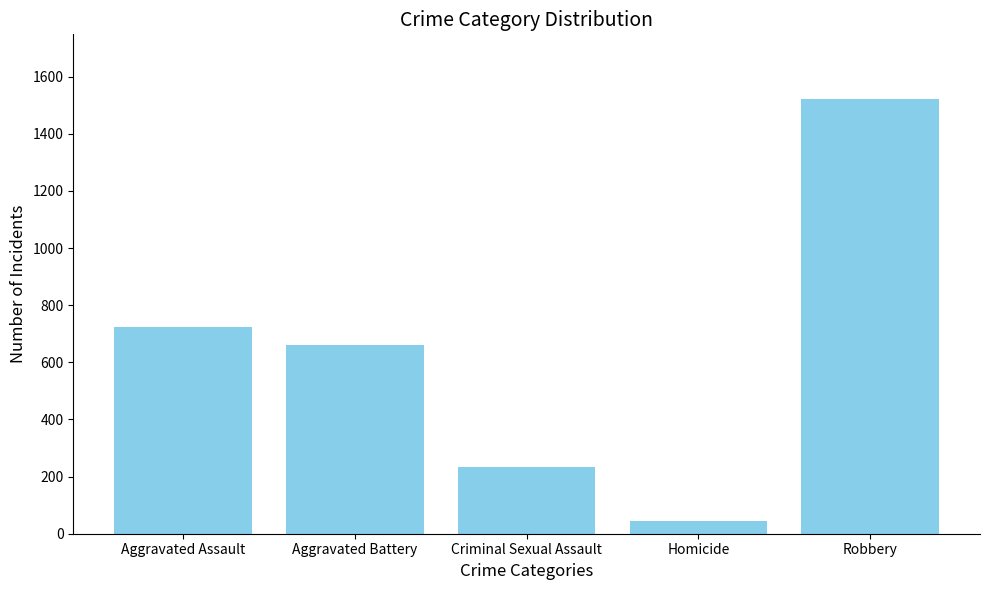

Rank the categories by value from highest to lowest.

Robbery, Aggravated Assault, Aggravated Battery, Criminal Sexual Assault, Homicide